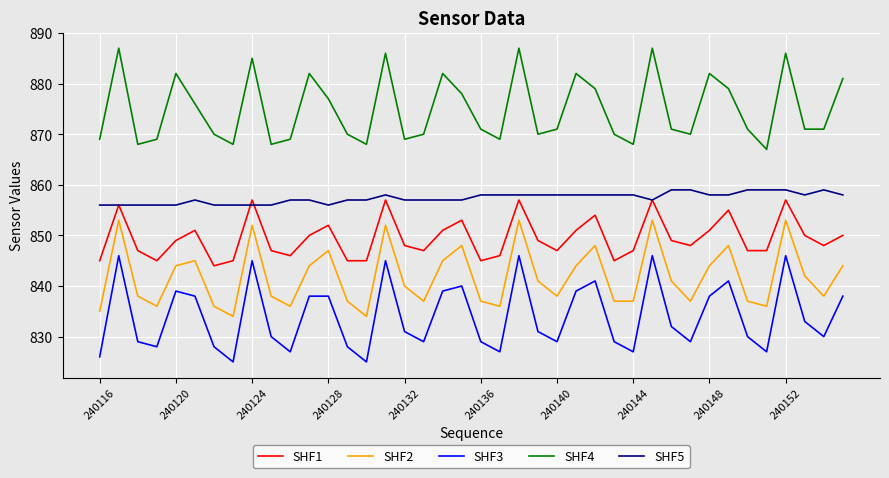

True or false: SHF2 and SHF1 intersect in this chart.

False